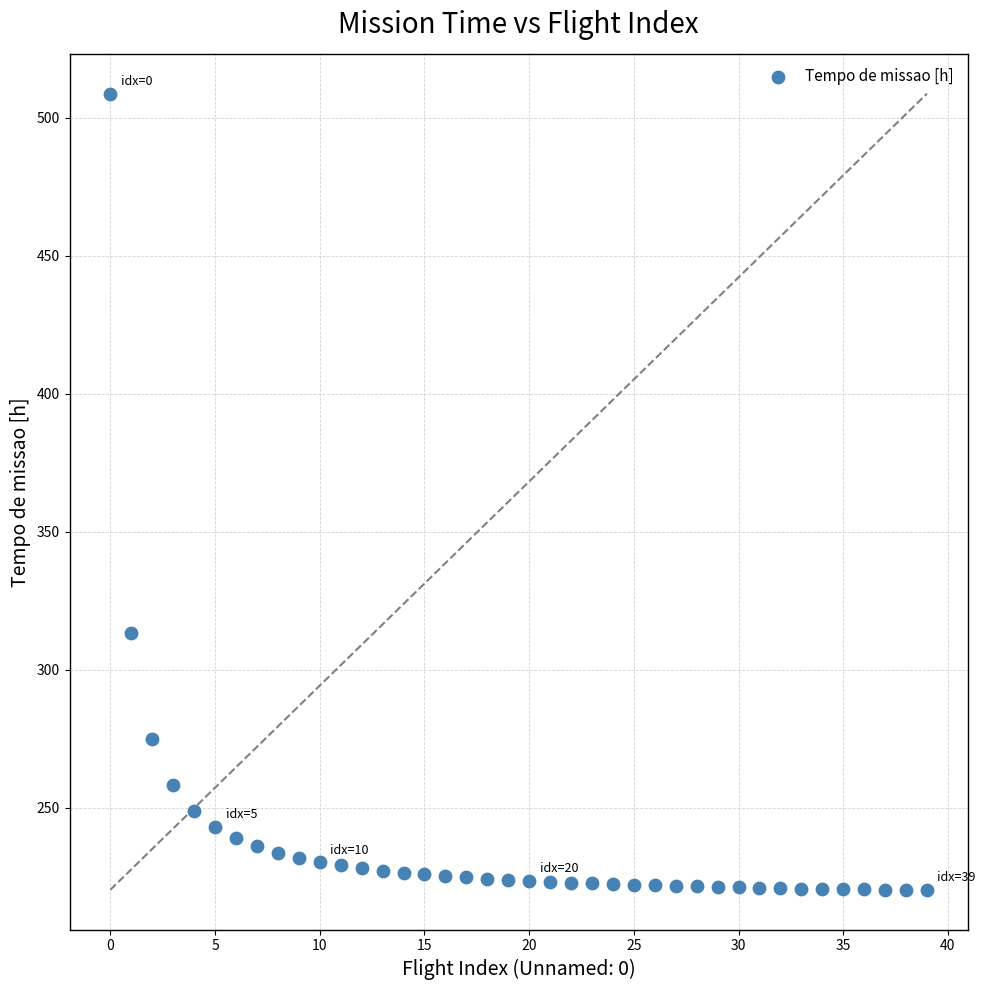

What Y value in the scatter plot is closest to 364?

313.2